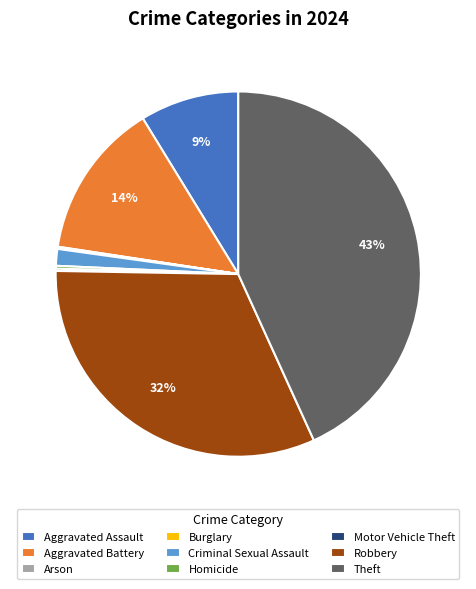

To the nearest percent, what is the average slice percentage?

11%